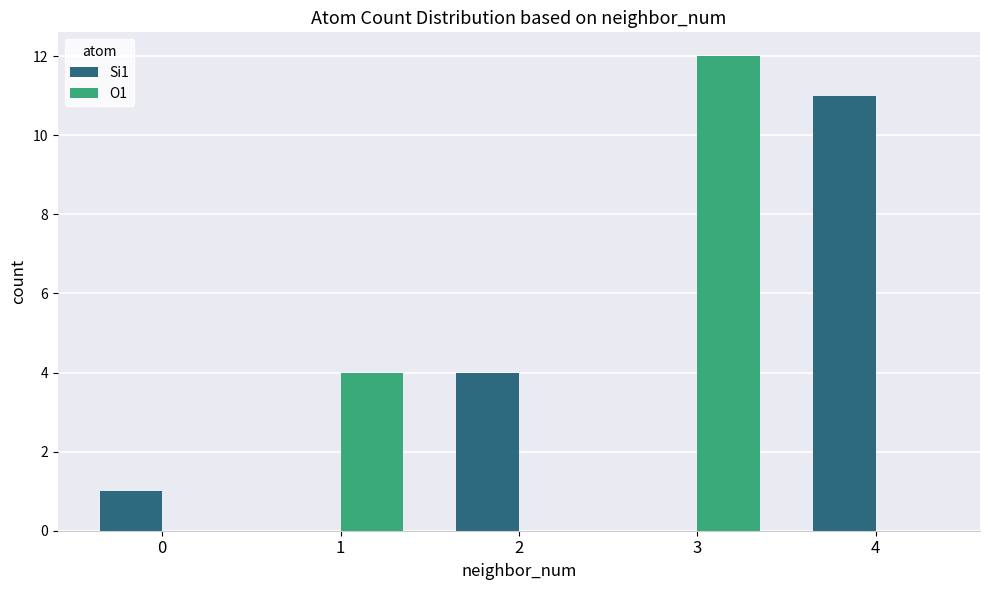

Where is Si1 nearest to the value 5?

2